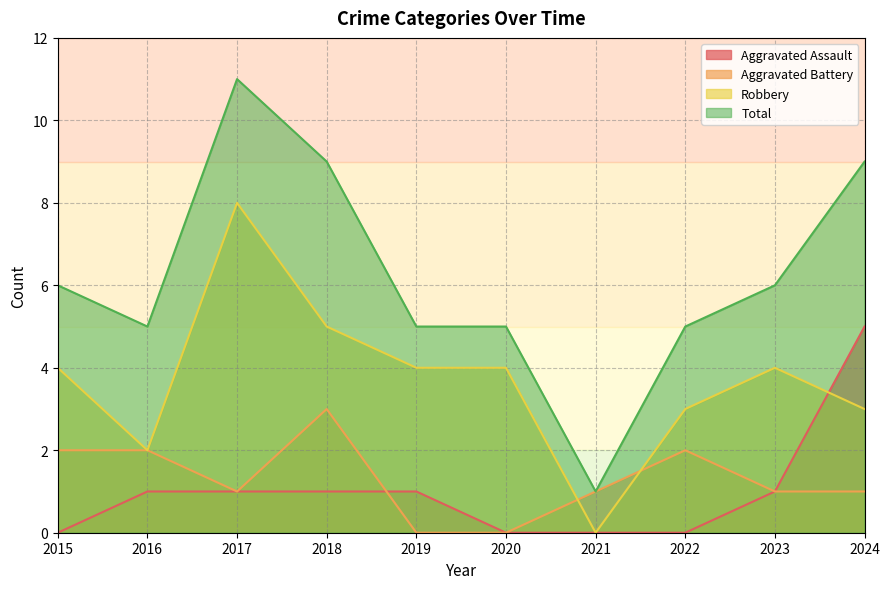

Is it true that Total equals 2 at 2021?

False